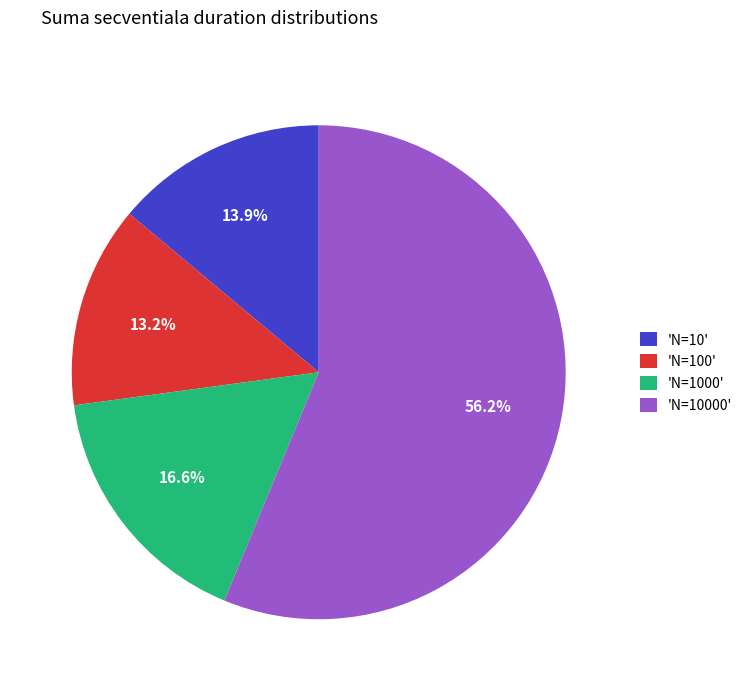

Which has a higher value, 'N=100' or 'N=1000'?

'N=1000'